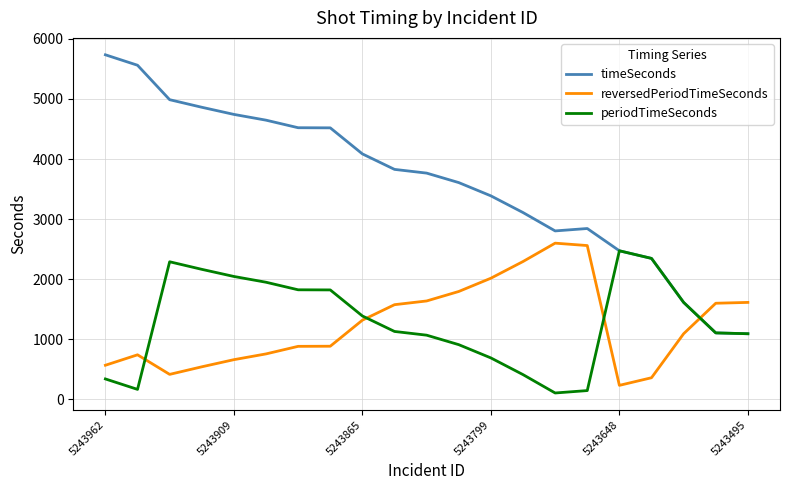

True or false: timeSeconds and reversedPeriodTimeSeconds cross at least once.

True